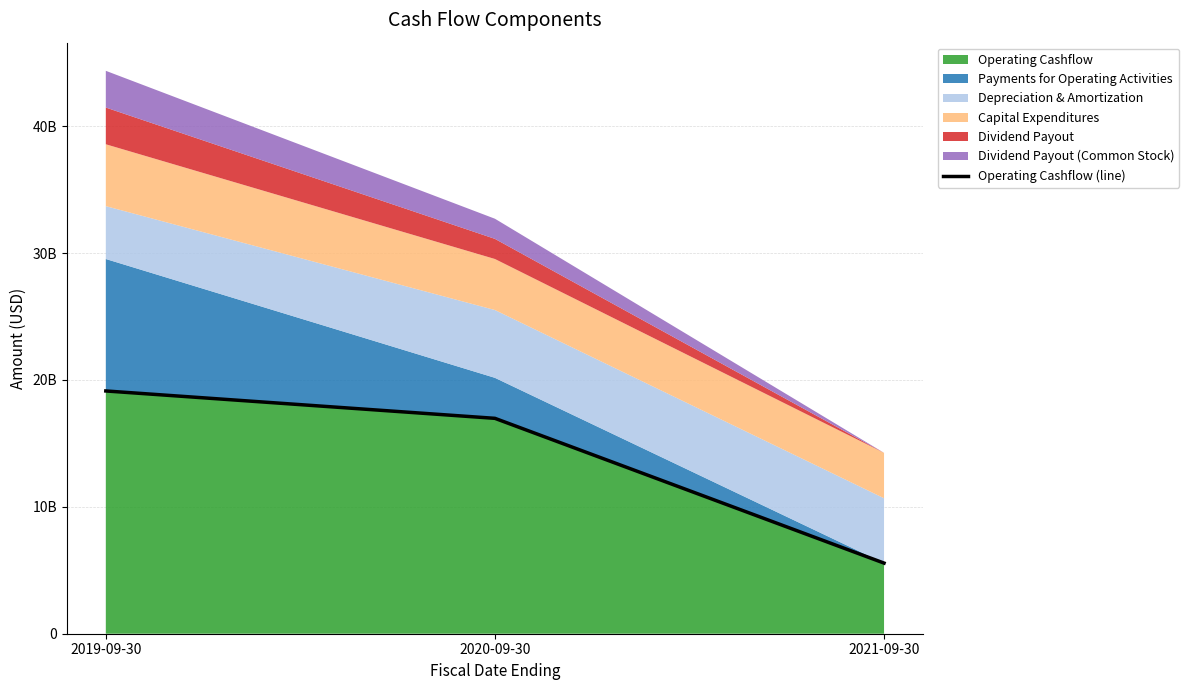

What is the maximum value shown in the chart?

19135000000